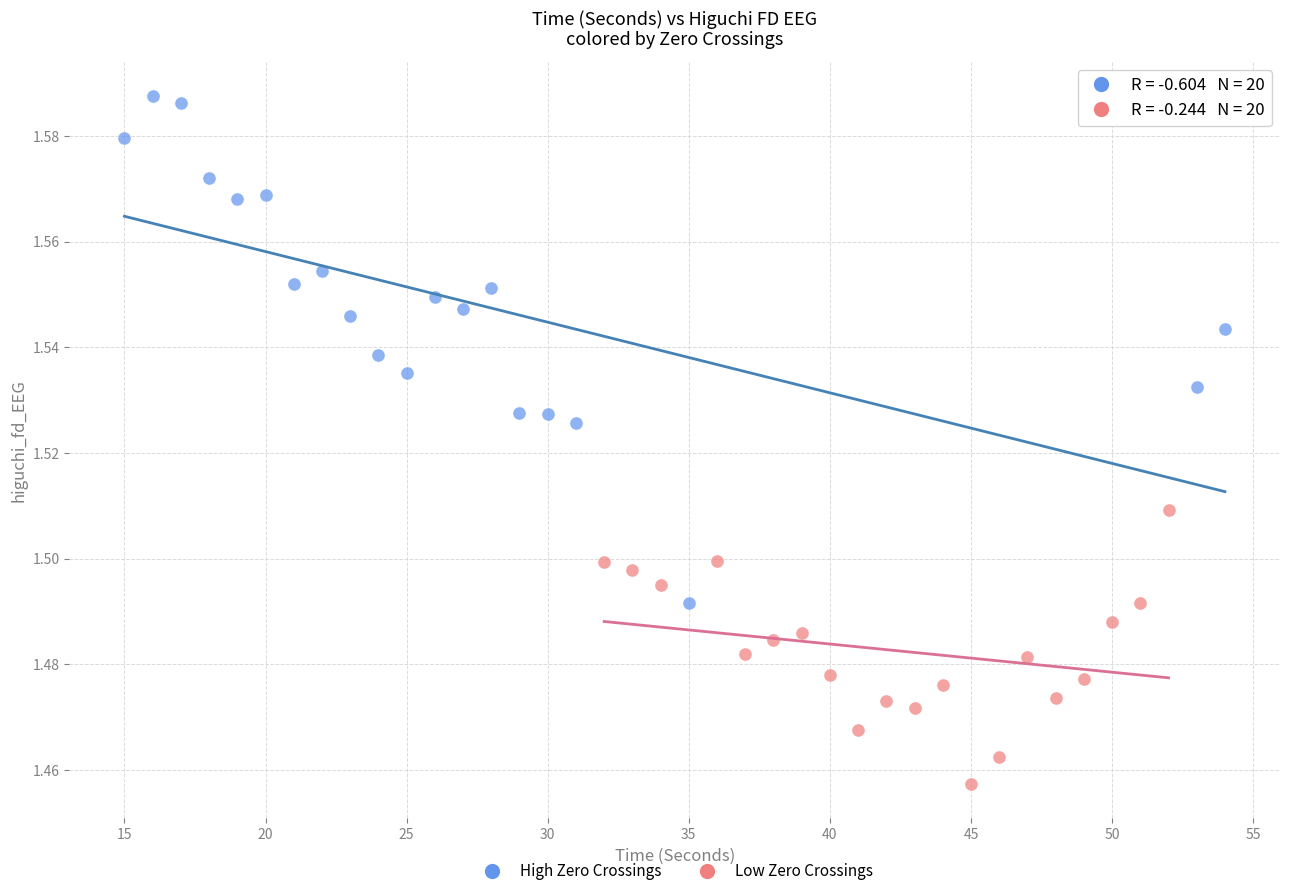

What are all the series names shown in the legend?

High Zero Crossings, Low Zero Crossings